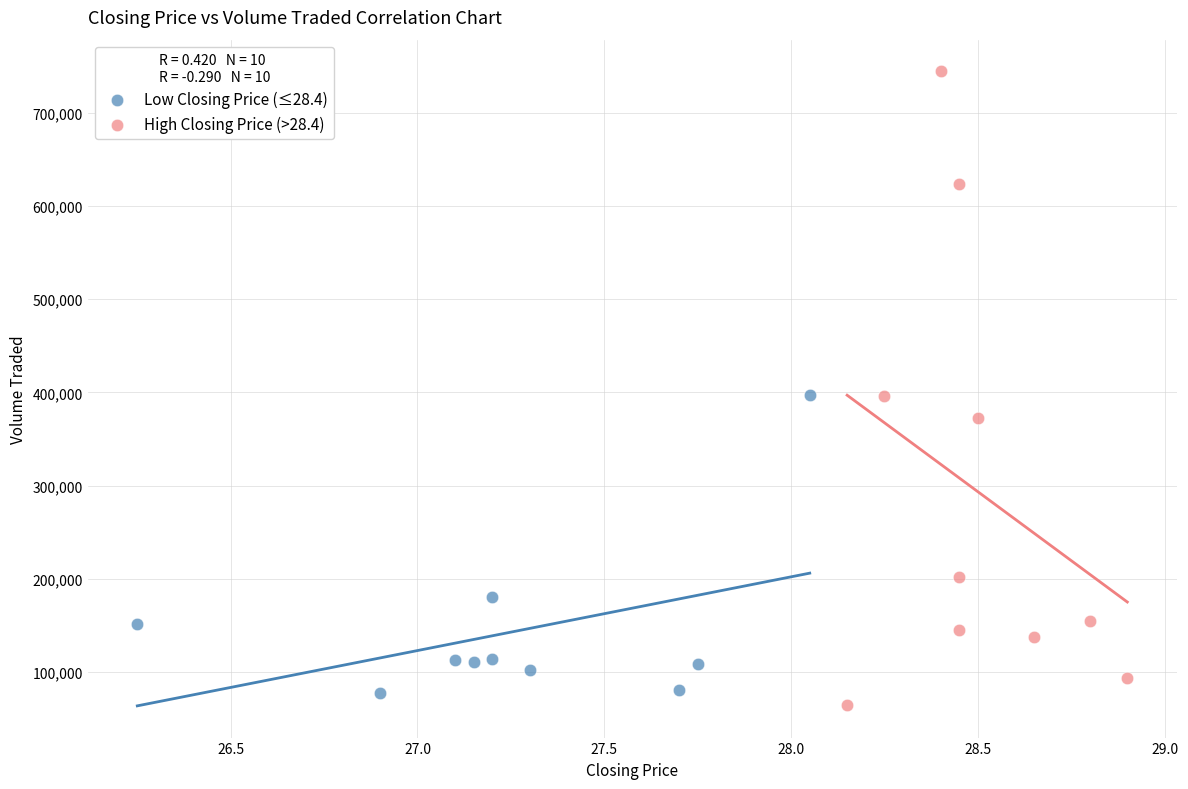

Which series has the largest Y range (max minus min)?

High Closing Price (>28.4)